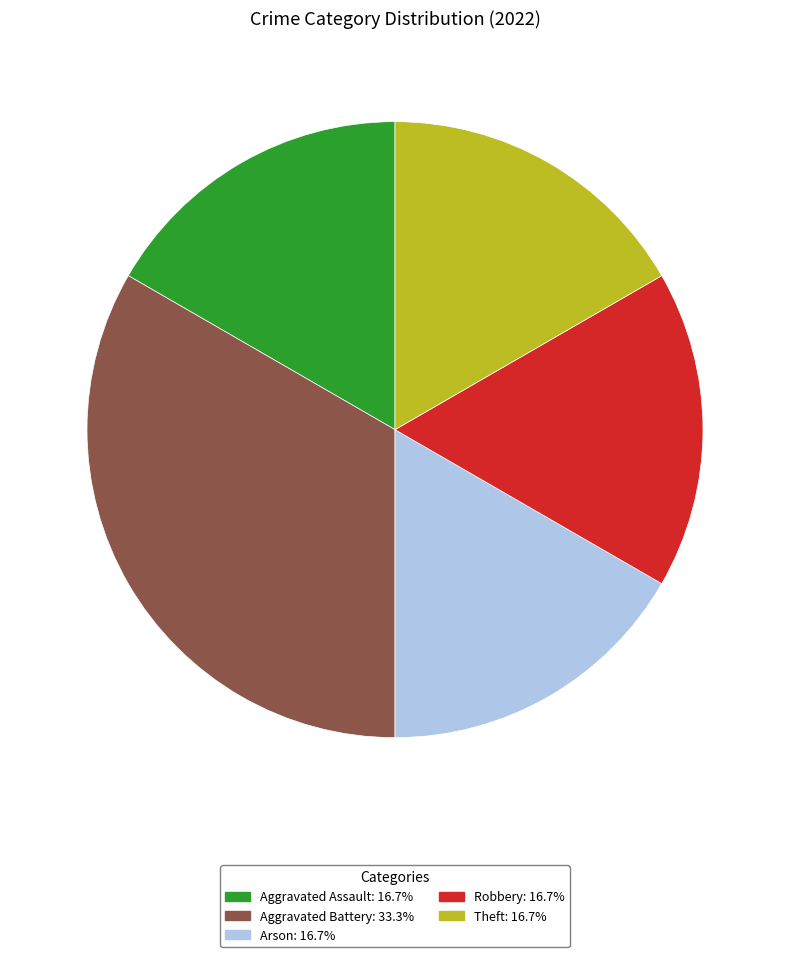

Is the sum of Theft and Arson greater than half?

No